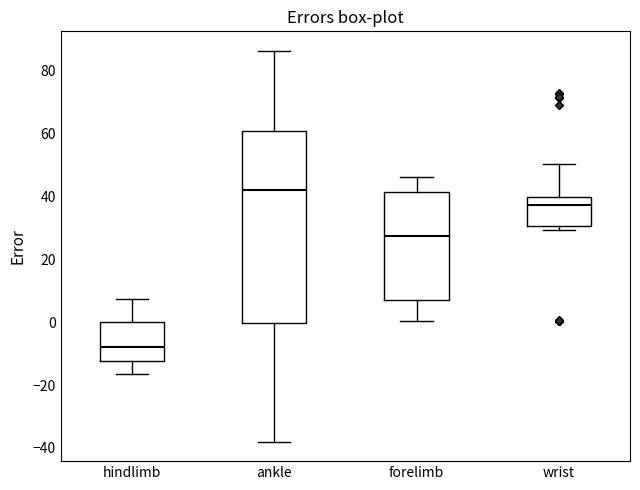

Which box has the highest median line?

ankle